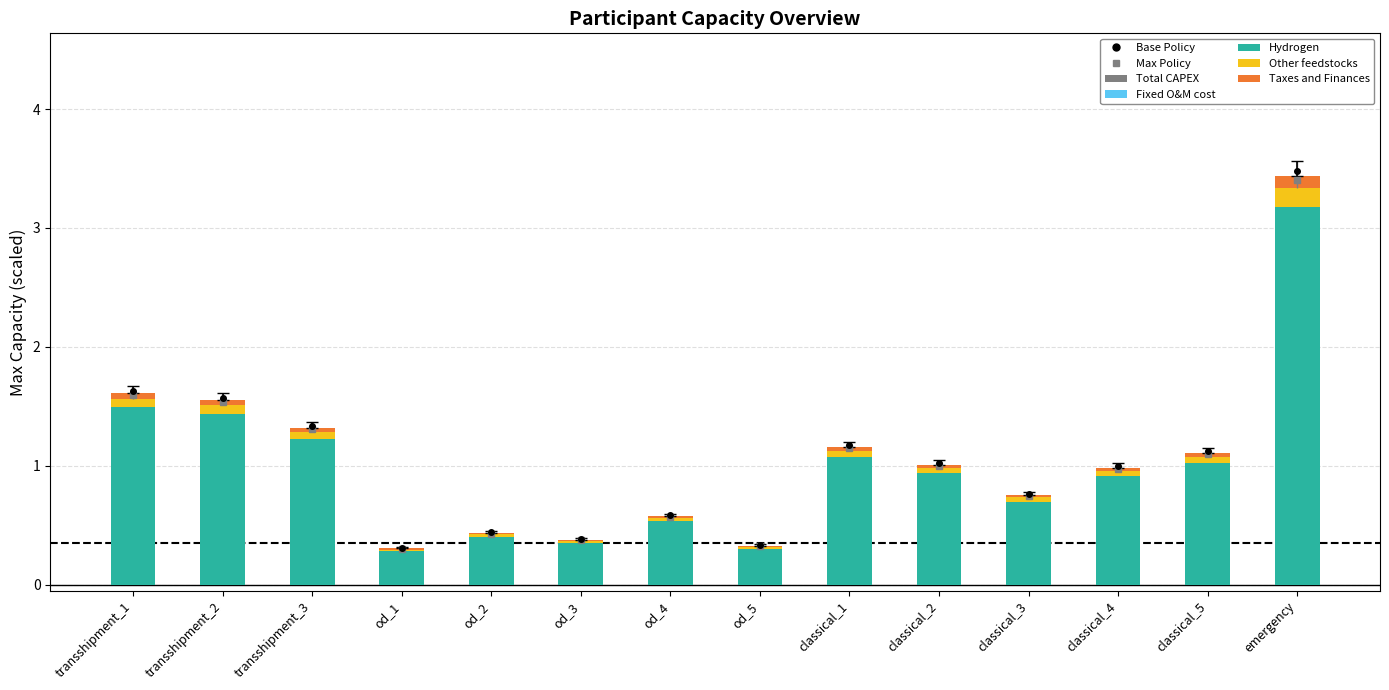

Reading right to left, extract all data points from this chart.

Hydrogen: 3.2	1.0	0.9	0.7	0.9	1.1	0.3	0.5	0.4	0.4	0.3	1.2	1.4	1.5
Other feedstocks: 0.2	0.1	0.0	0.0	0.0	0.1	0.0	0.0	0.0	0.0	0.0	0.1	0.1	0.1
Taxes and Finances: 0.1	0.0	0.0	0.0	0.0	0.0	0.0	0.0	0.0	0.0	0.0	0.0	0.0	0.0